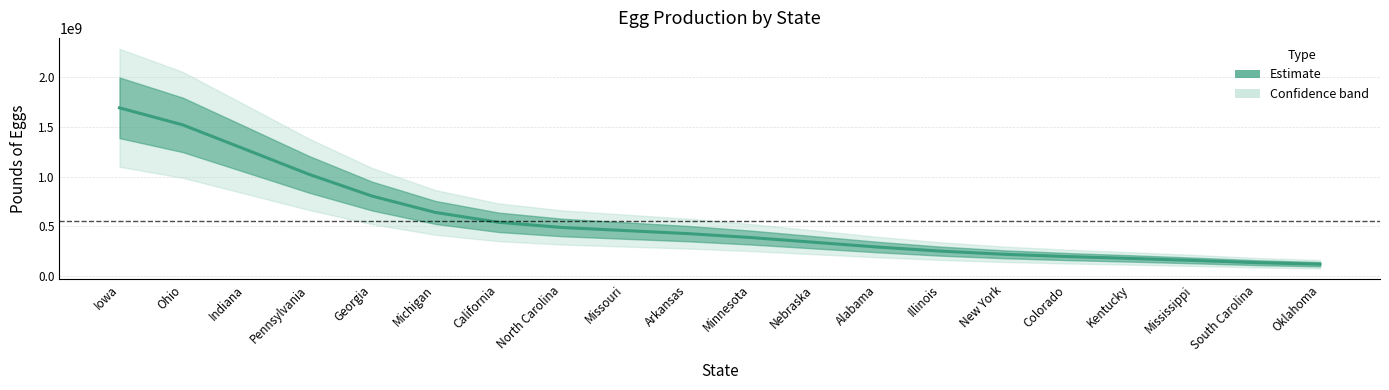

What is the value of the 1st point from the left?

1691430349.9